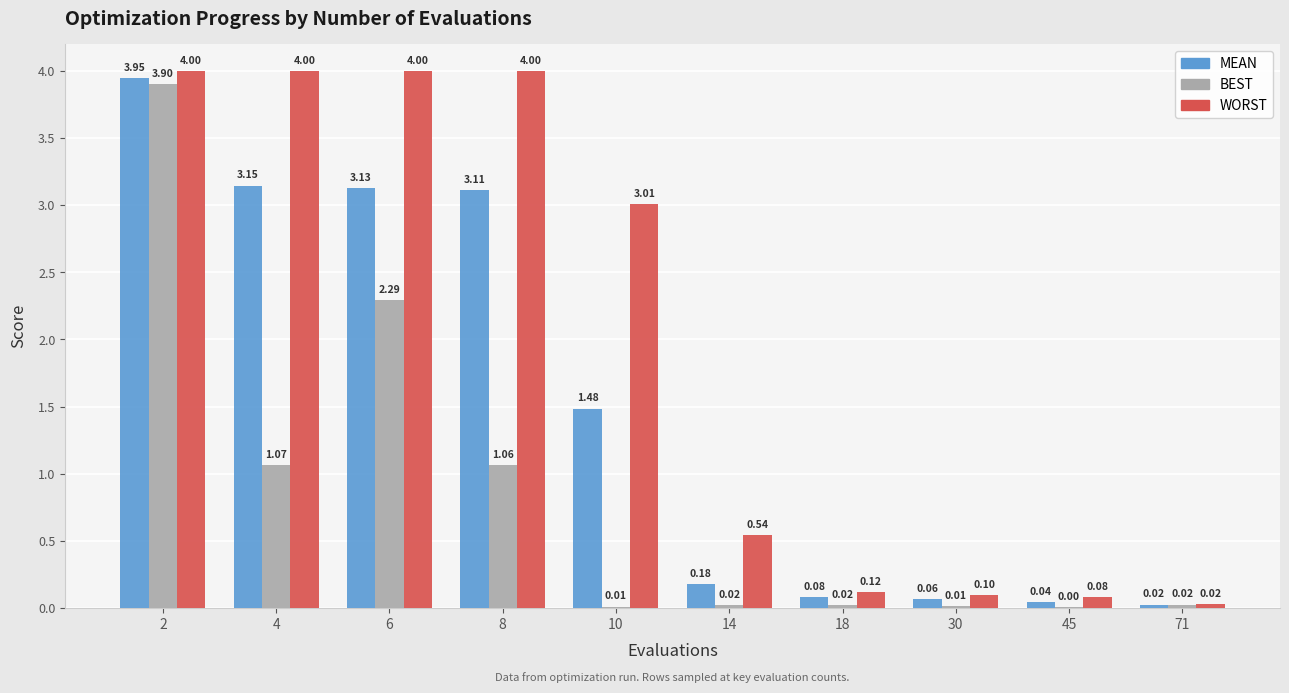

How many groups of bars are there?

10